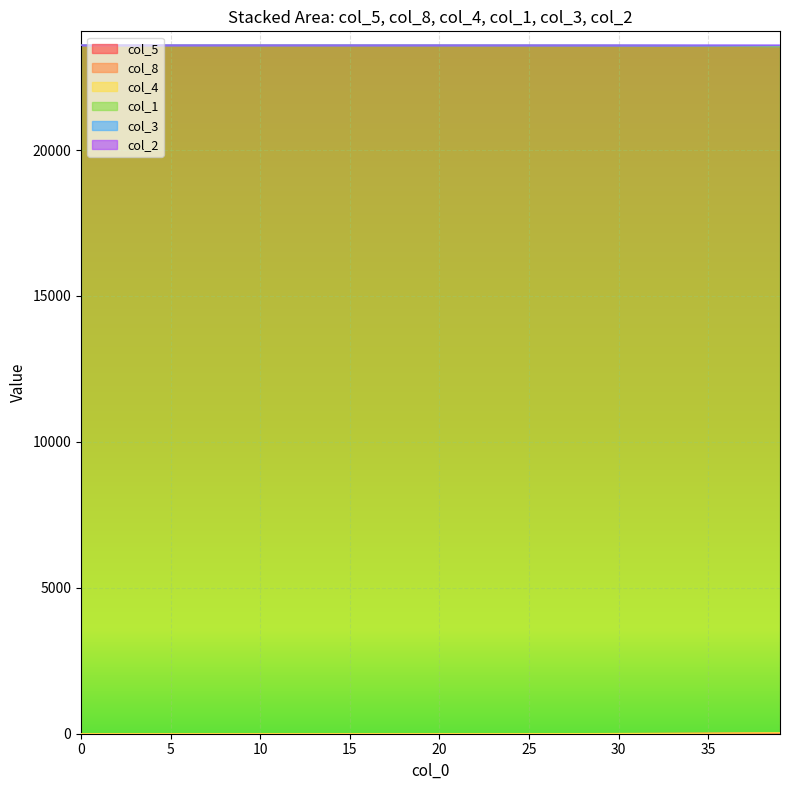

True or false: col_3 has more than 2 points higher than both neighbors.

False